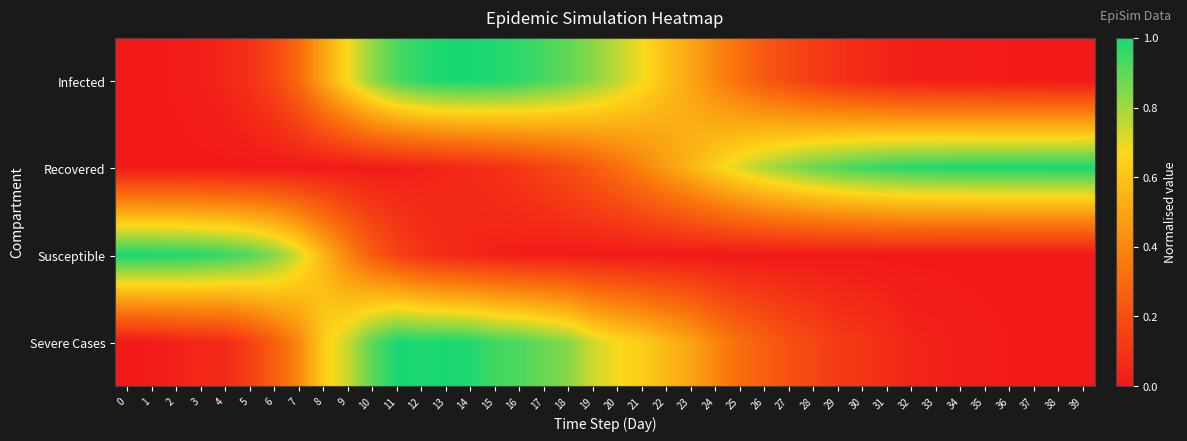

What is the spread (max minus min) of values at 27?

0.8